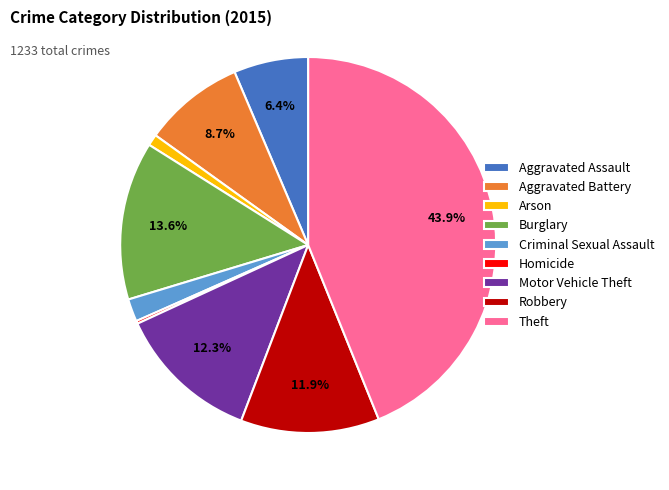

Combined, do Motor Vehicle Theft and Aggravated Assault account for over 50%?

No